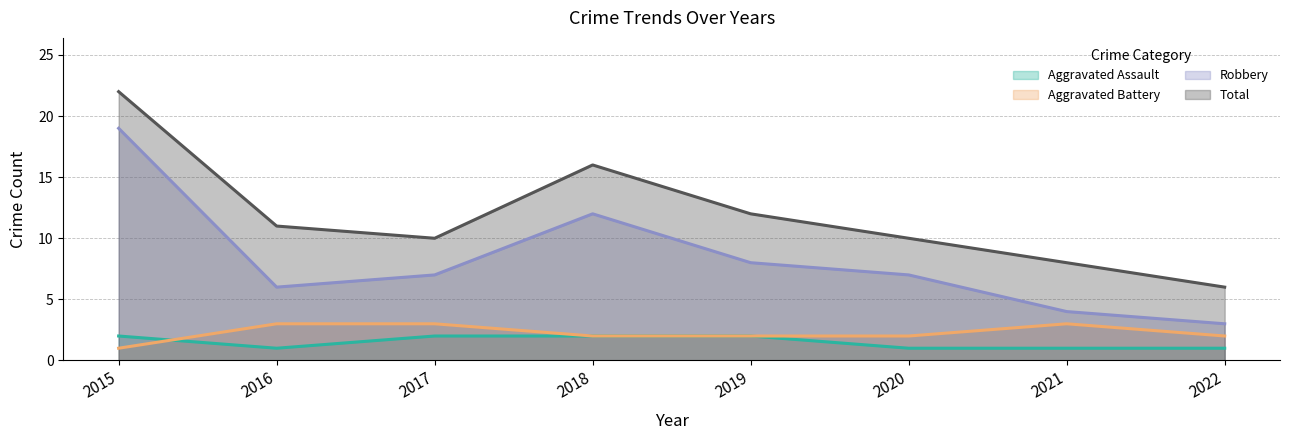

Which series has the widest spread of values?

Robbery